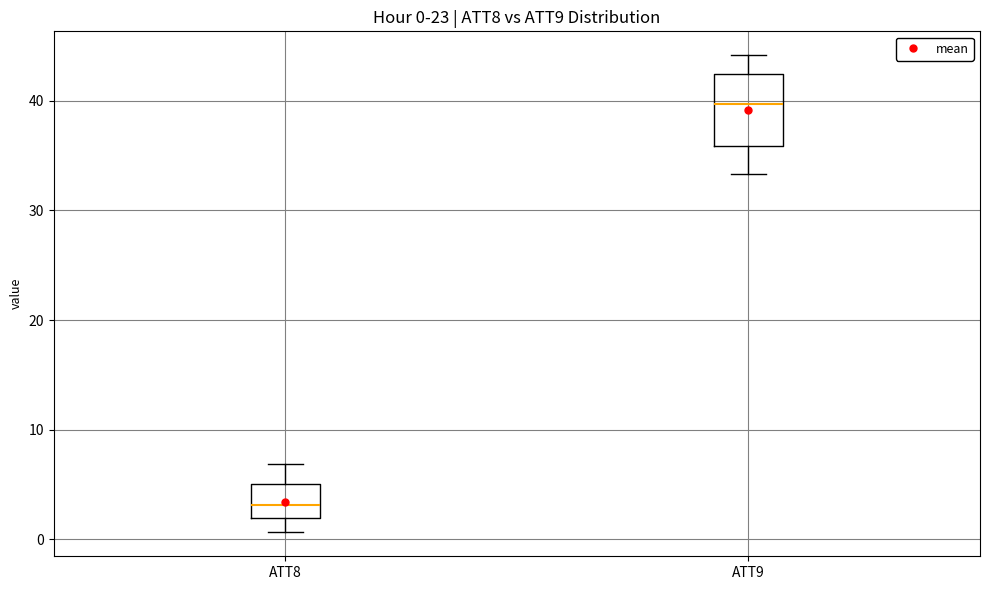

Comparing the boxes themselves (not the whiskers), which one is the tallest?

ATT9